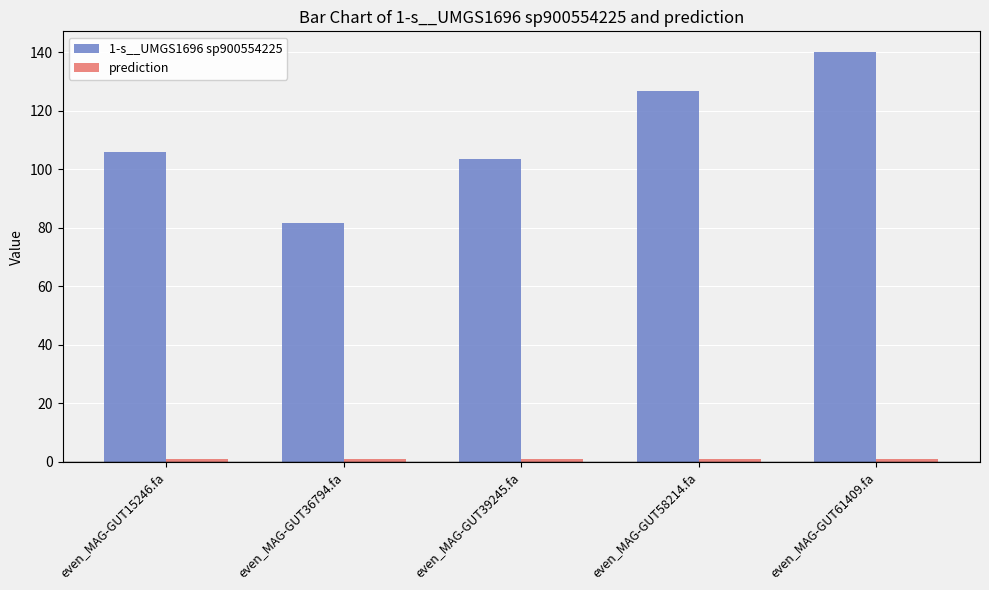

The value of 1-s__UMGS1696 sp900554225 at even_MAG-GUT61409.fa is 67.0. True or false?

False